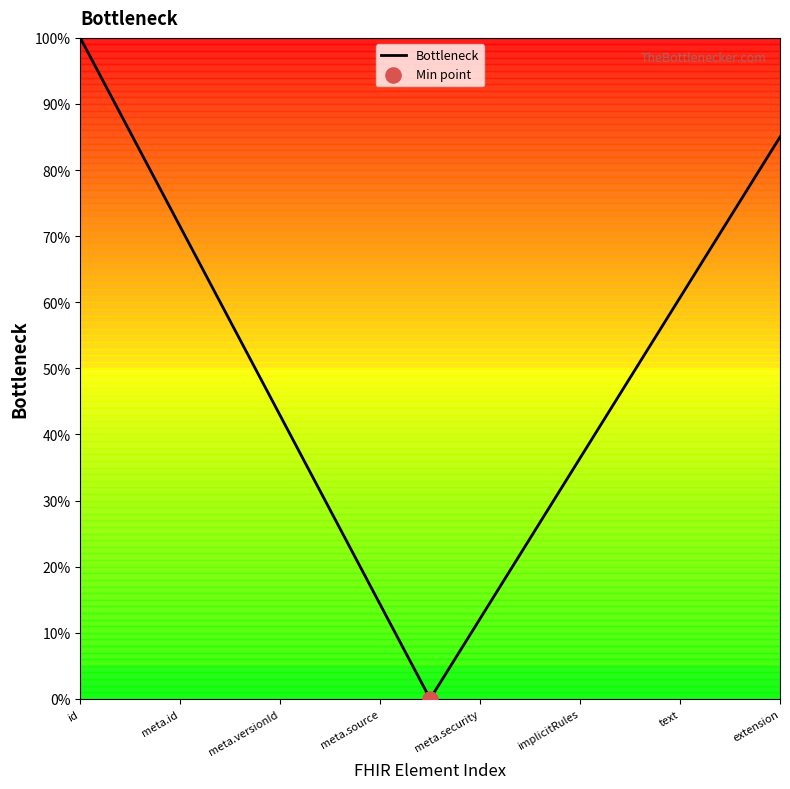

What is the maximum value shown in the chart?

100.0